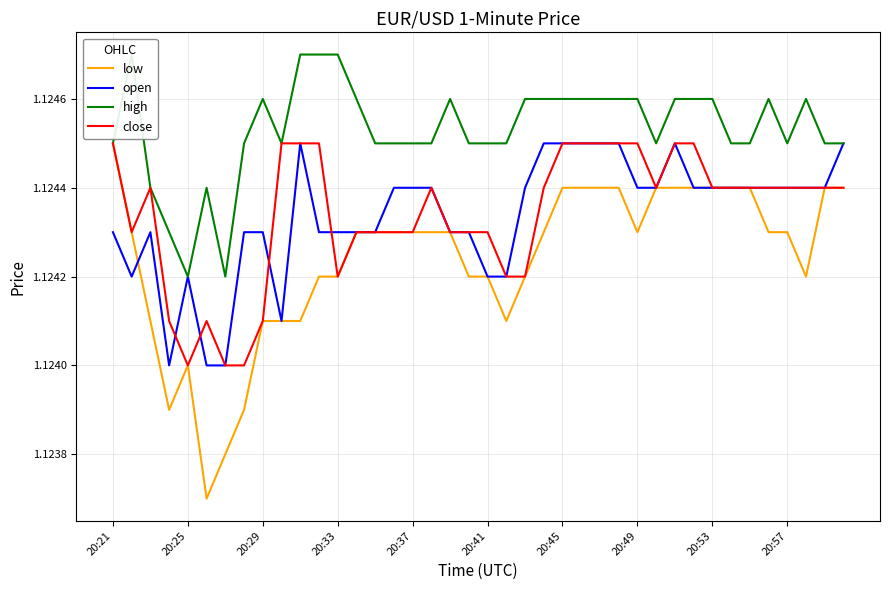

At which category is the sum across all series the highest?

20:45